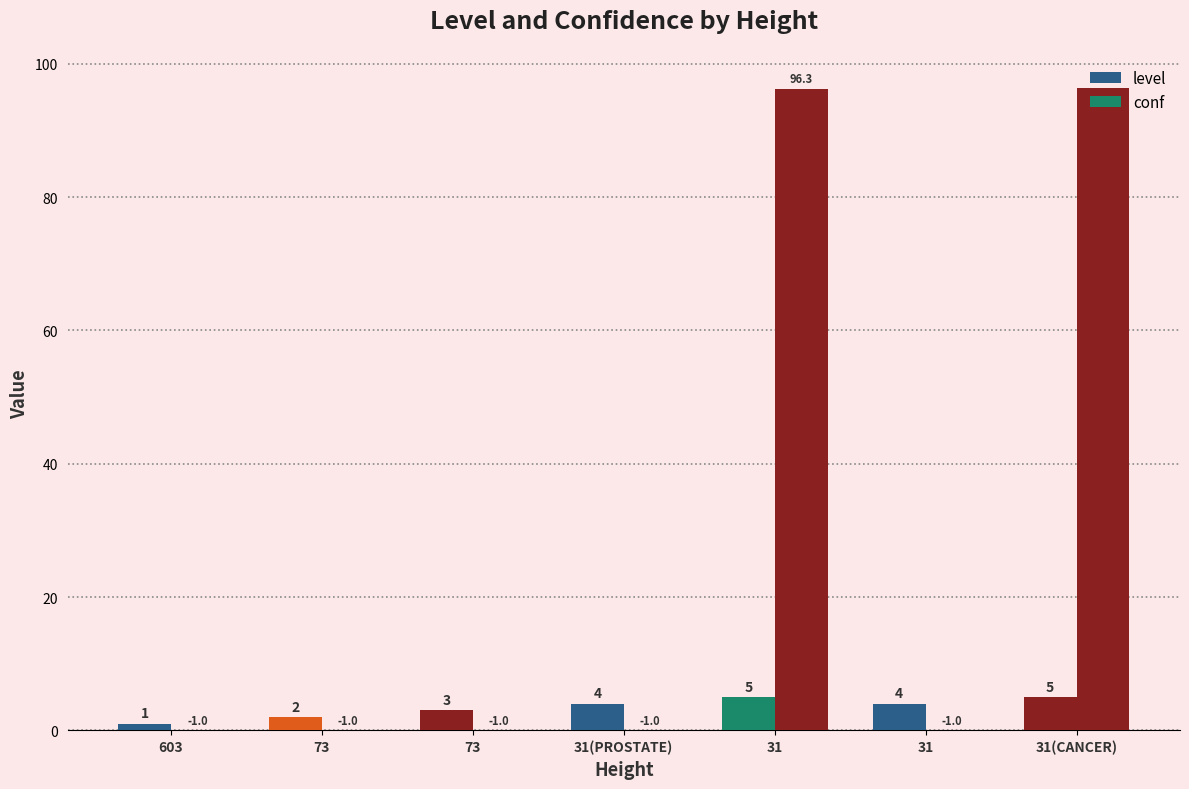

What is the total value across all series at 603?

1.0